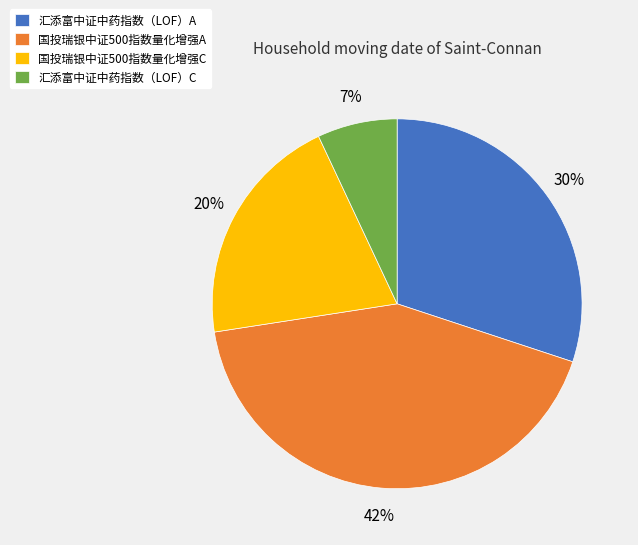

What is the largest slice in the pie chart?

国投瑞银中证500指数量化增强A